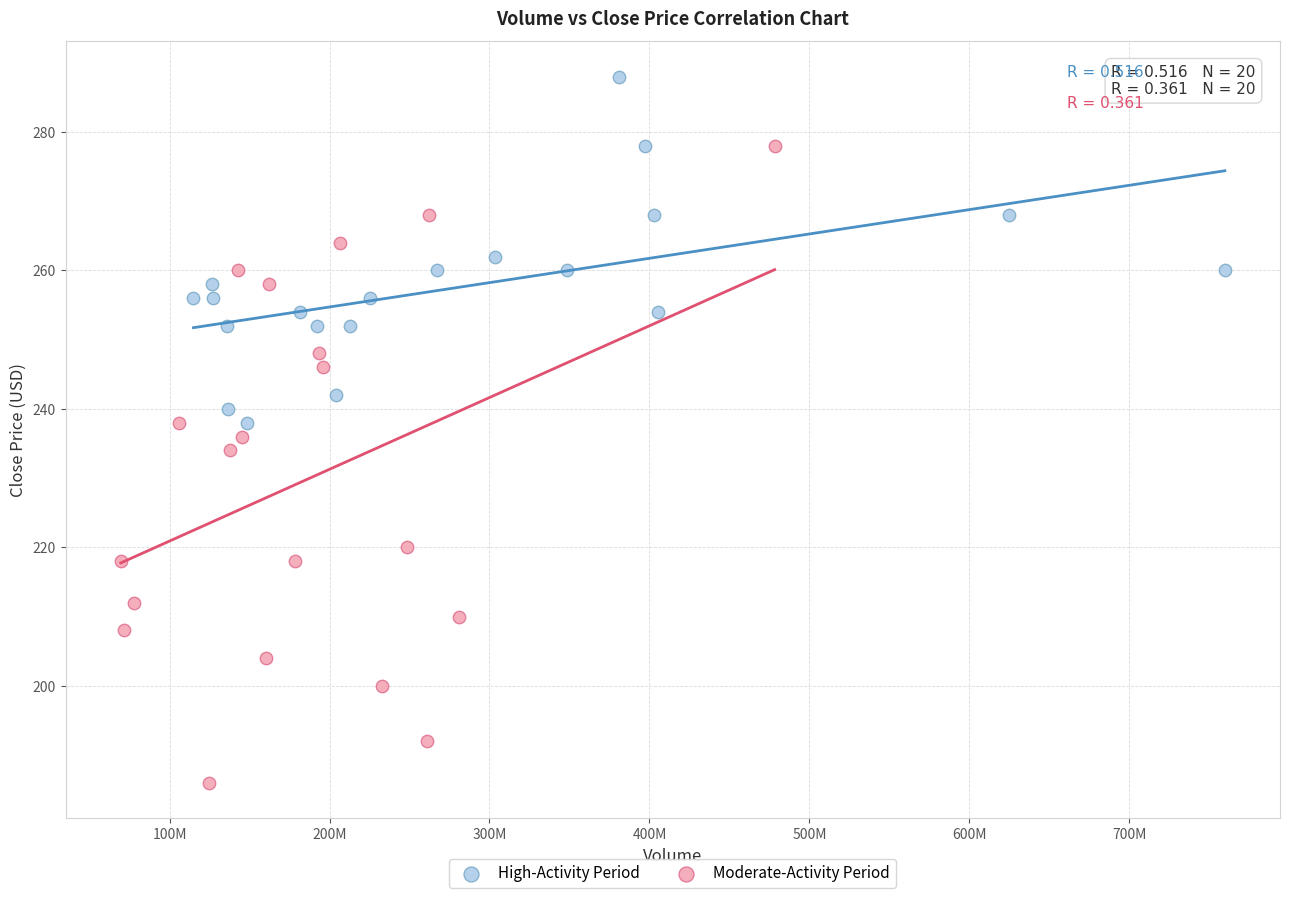

Which series reaches the minimum Y coordinate?

Moderate-Activity Period